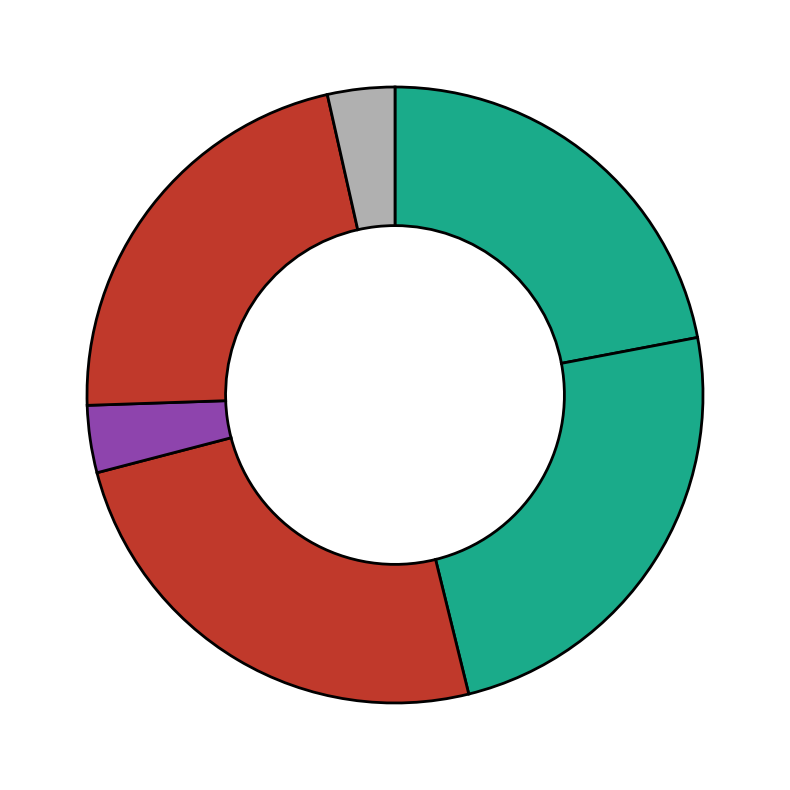

Does any single category account for the majority?

No